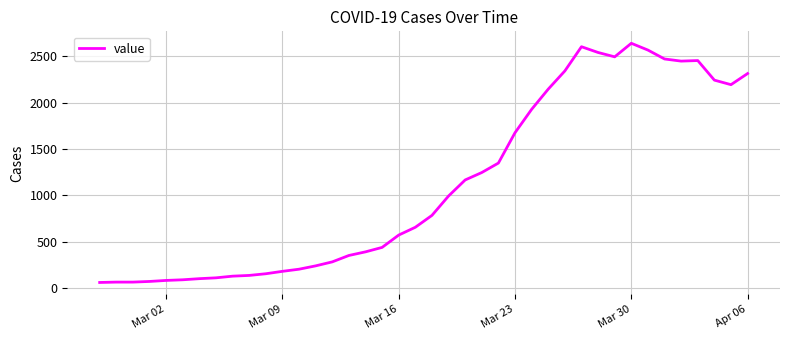

What is the greatest value displayed?

2639